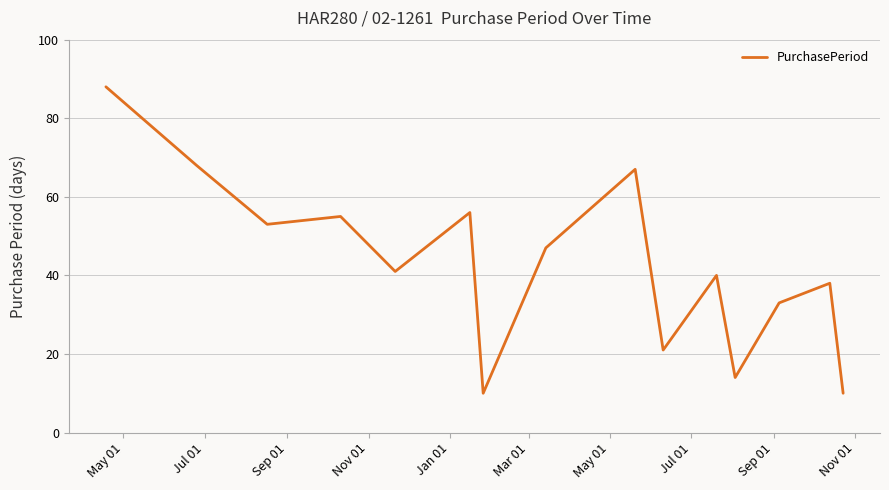

What is the maximum value shown in the chart?

88